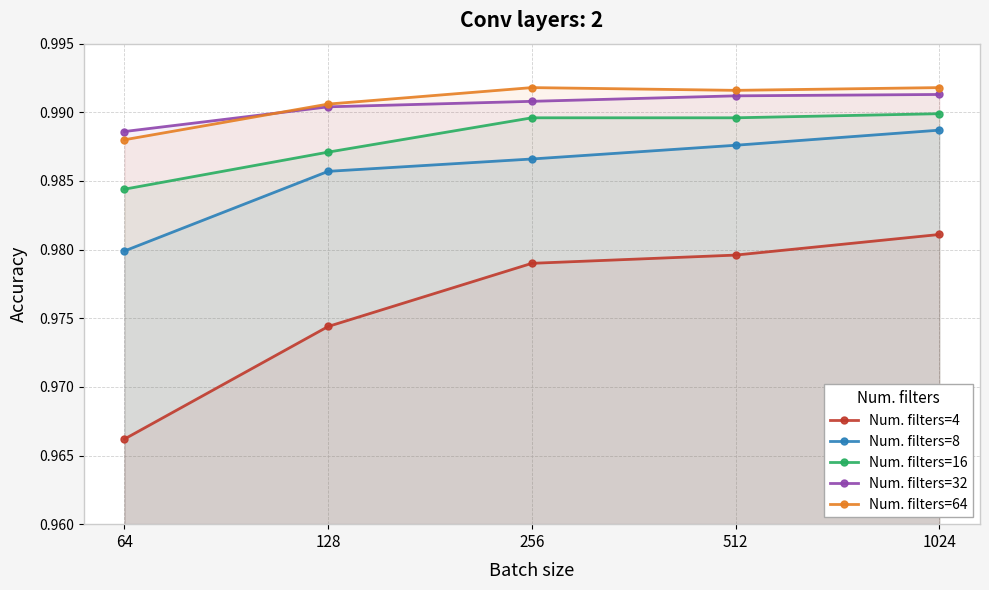

Is the value of Num. filters=64 at 256 greater than the value of Num. filters=4 at 512?

Yes